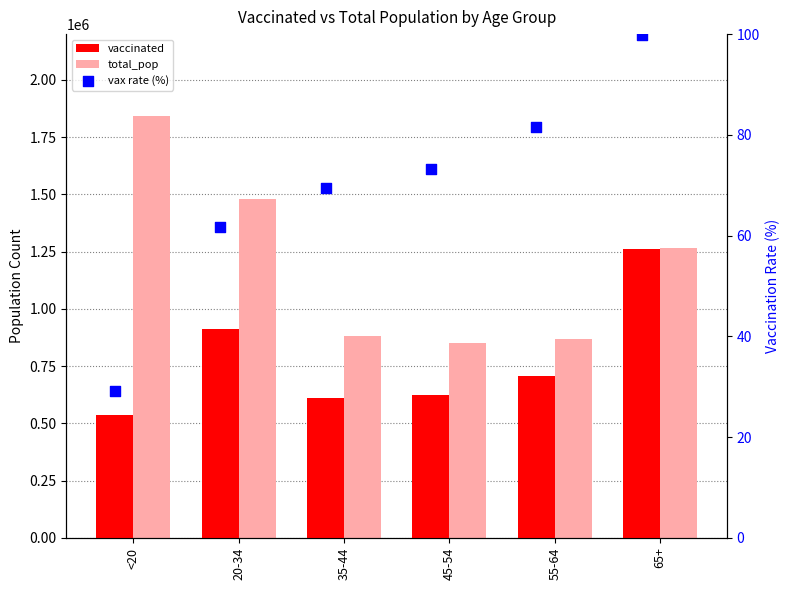

At which category is the sum across all series the highest?

65+